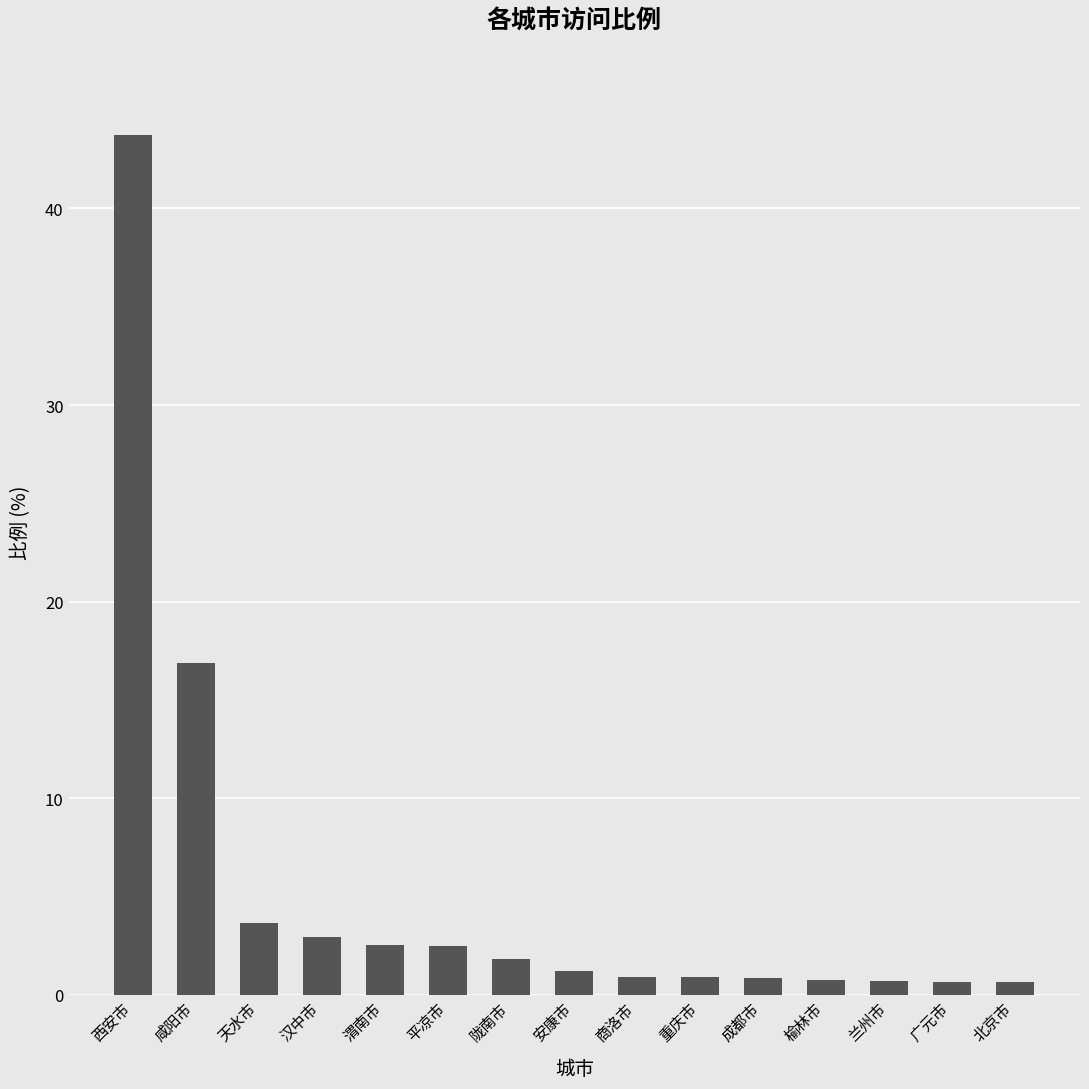

What is the difference between the values at 榆林市 and 天水市?

2.9